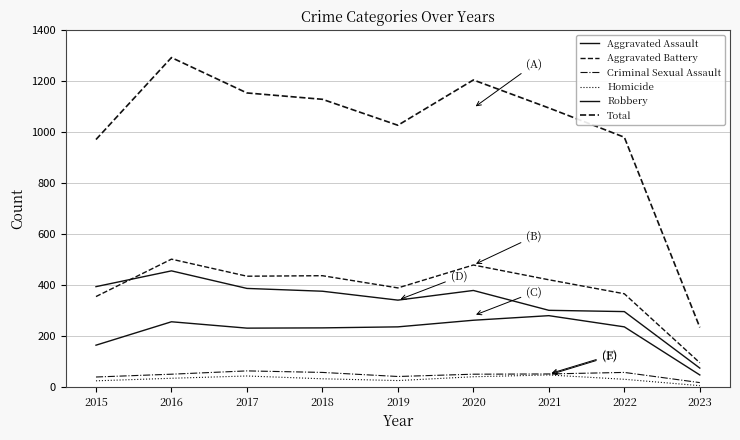

How many lines are shown in the chart?

6